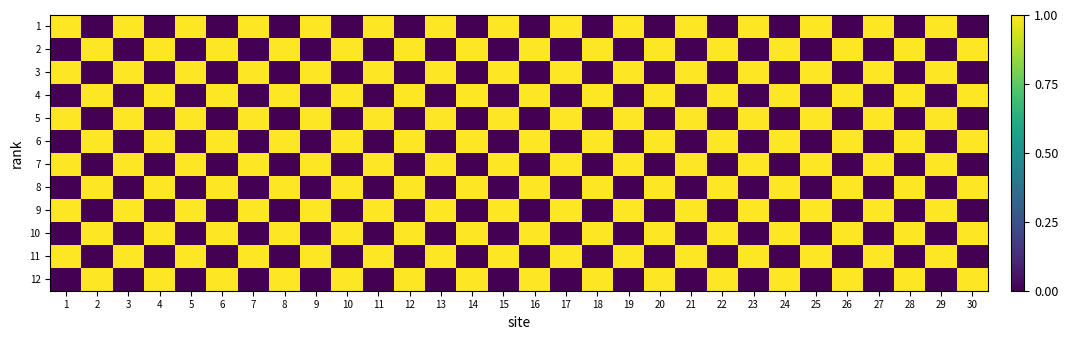

What is the total value across all series at 28?

6